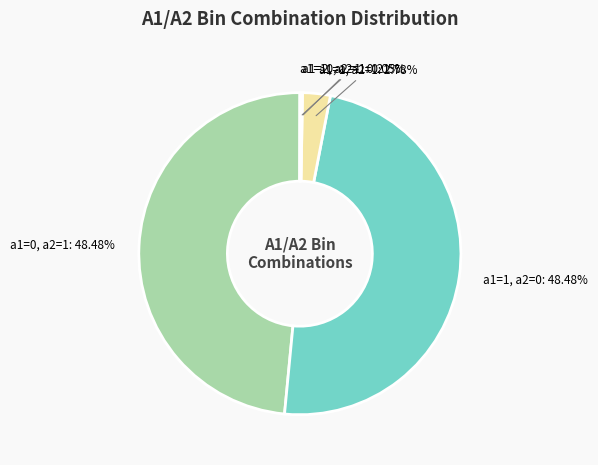

Does a1=1, a2=1: 2.78% represent more than half of the total?

No